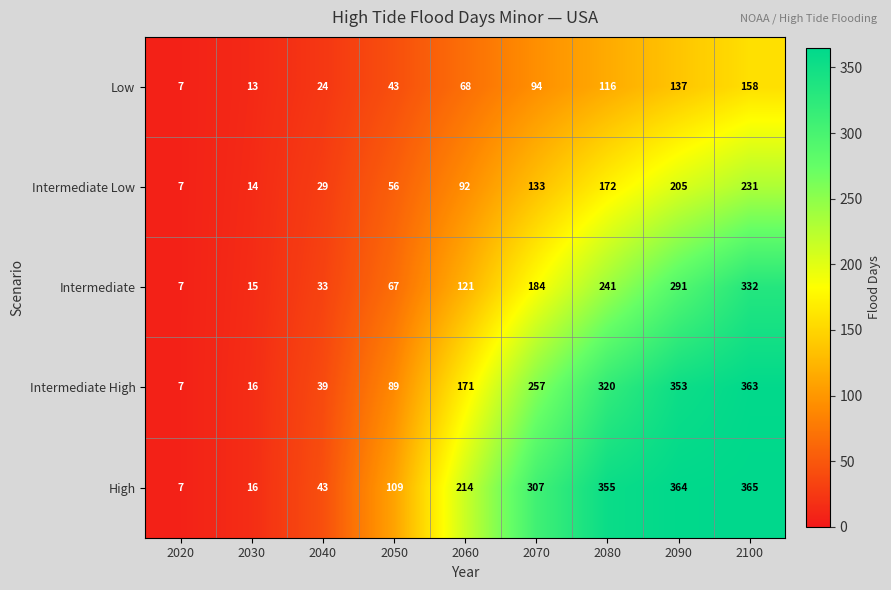

What is the total value across all series at 2080?

1204